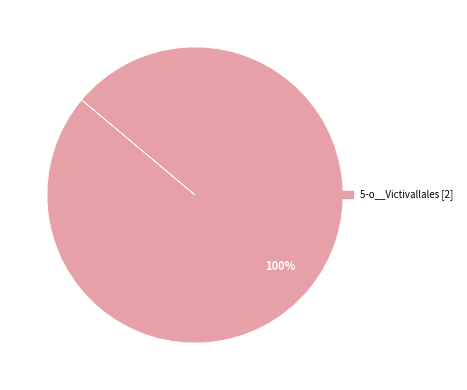

Count the number of slices in the pie.

1